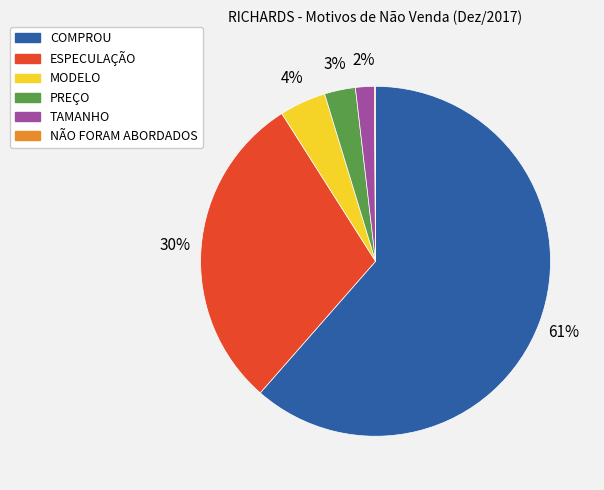

Which slice is the largest?

COMPROU